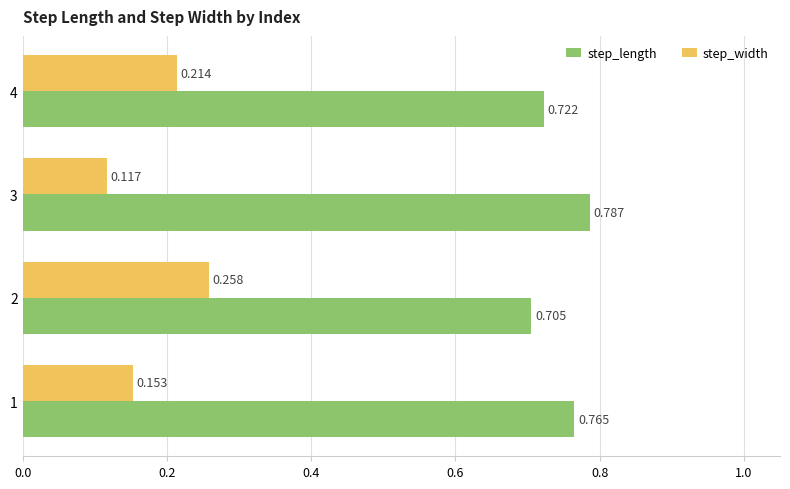

List the series in order of their overall mean, highest first.

step_length, step_width